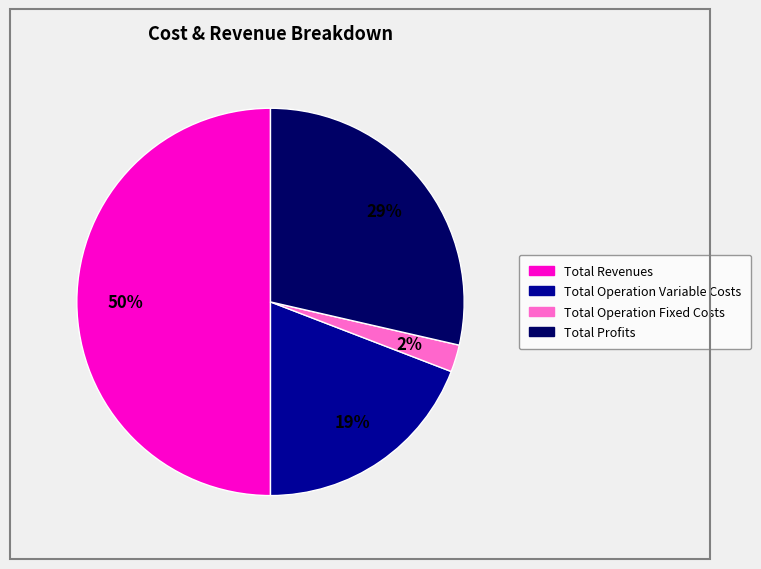

To the nearest percent, what is the average slice percentage?

25%